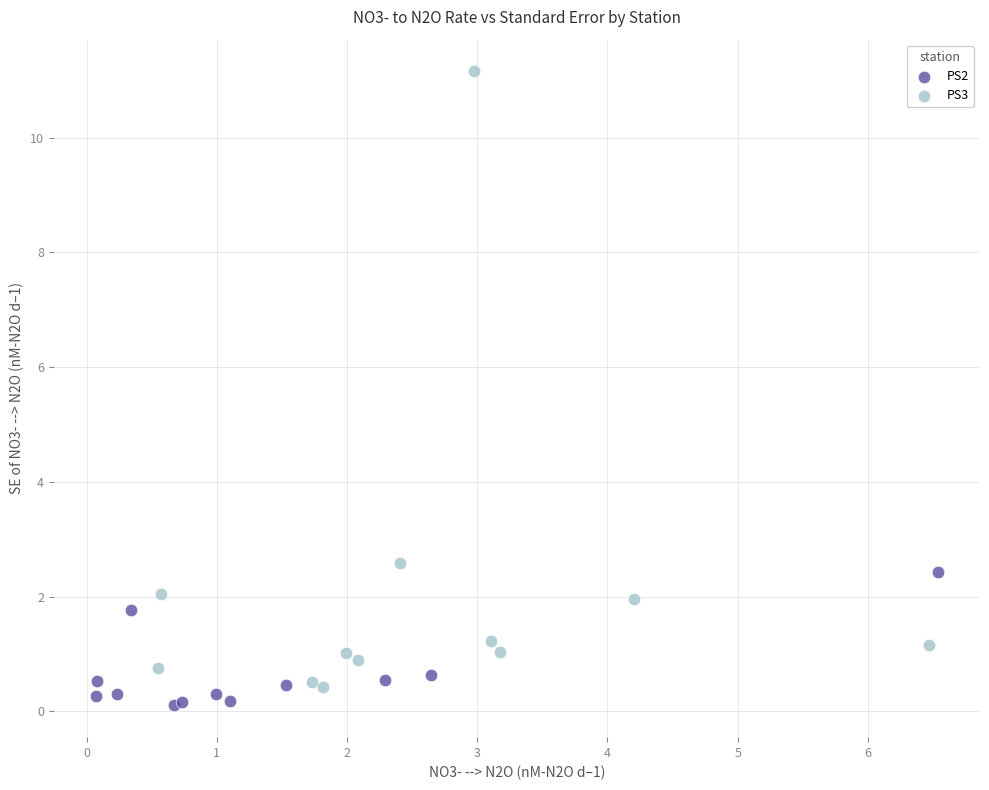

Which series reaches the maximum Y coordinate?

PS3